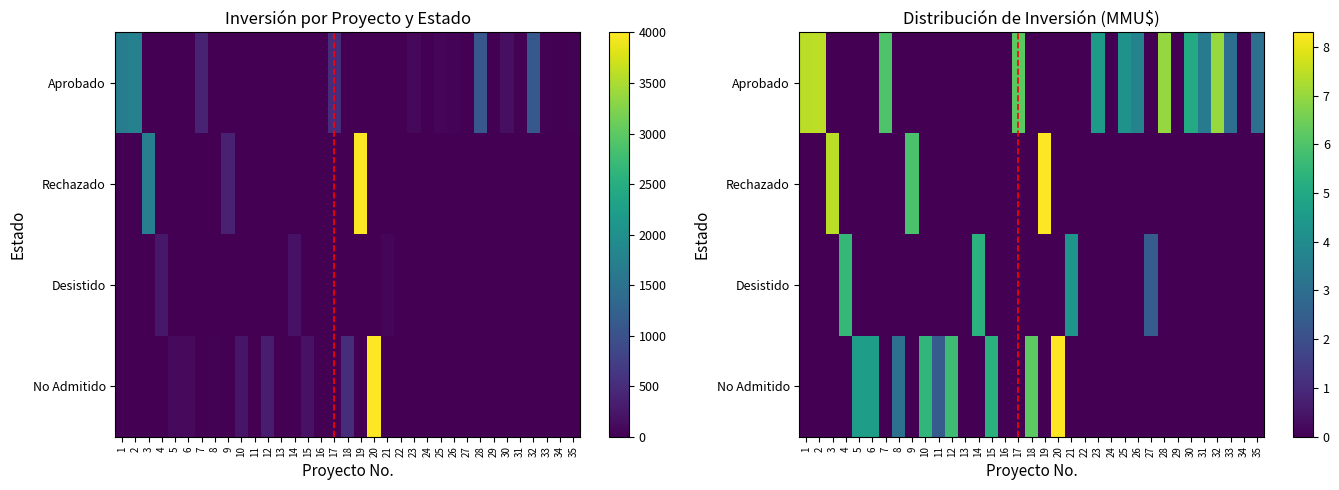

Which label corresponds to the smallest value in the chart?

3